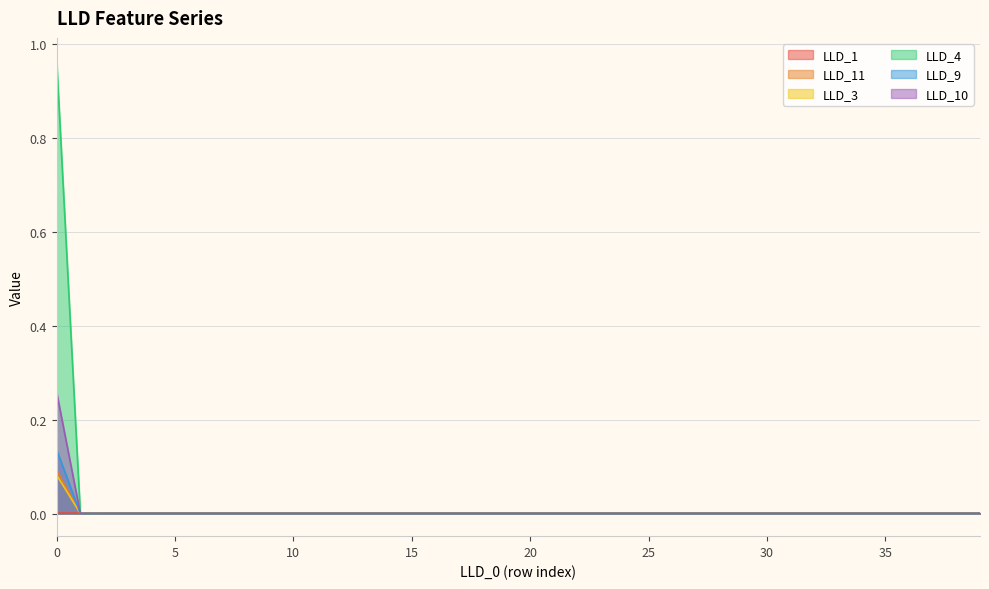

Is the value of LLD_3 at 19 greater than the value of LLD_11 at 22?

No